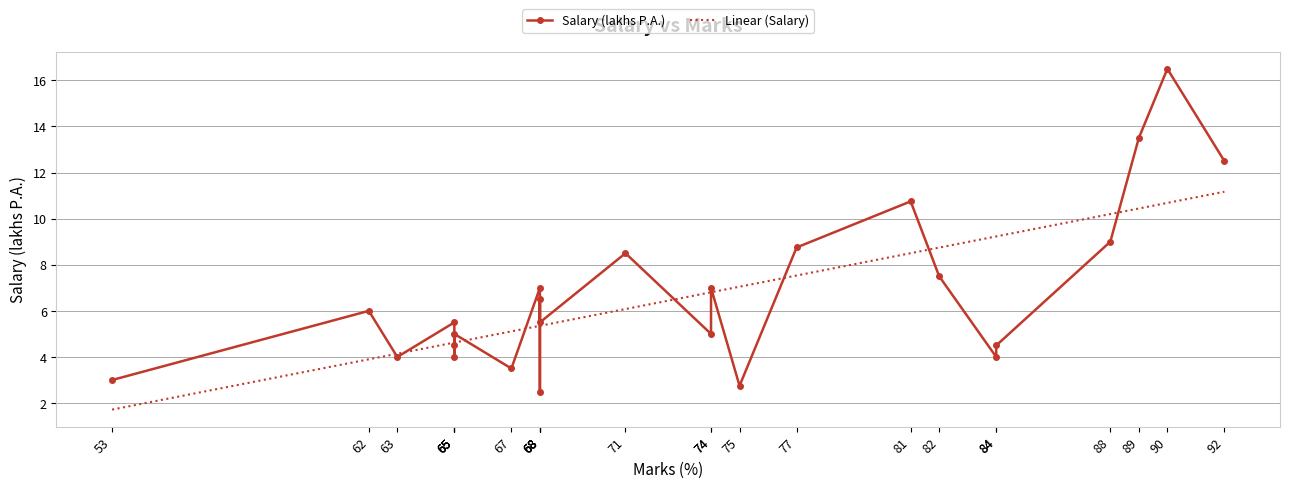

Which category has the highest value across all series?

90